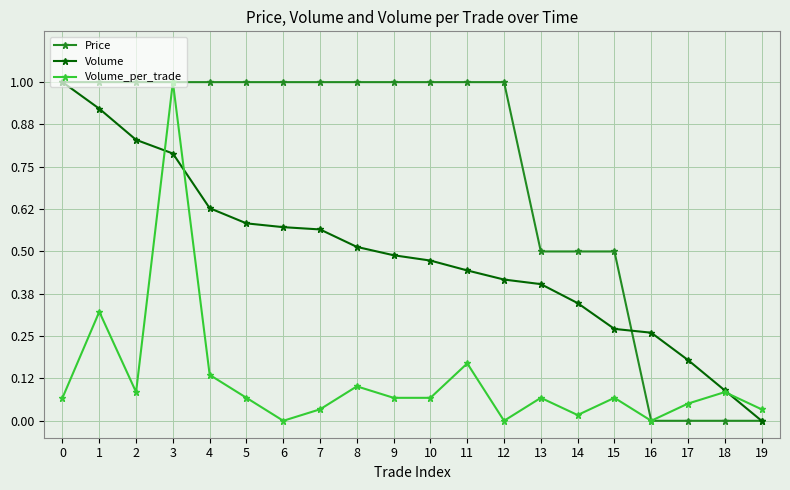

Rank the series at 11 from highest to lowest value.

Price, Volume, Volume_per_trade